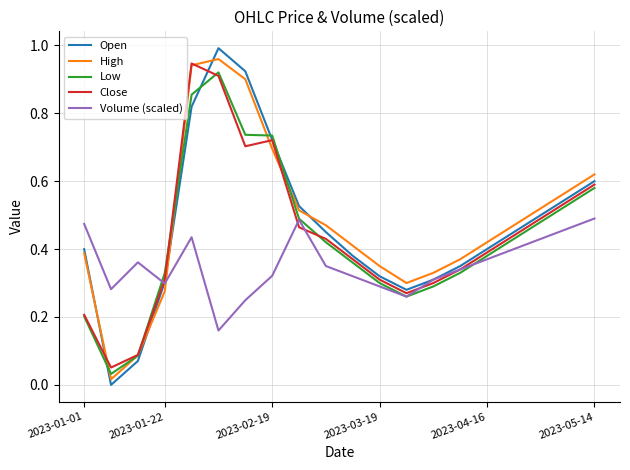

Which series has the largest range (max minus min)?

Open